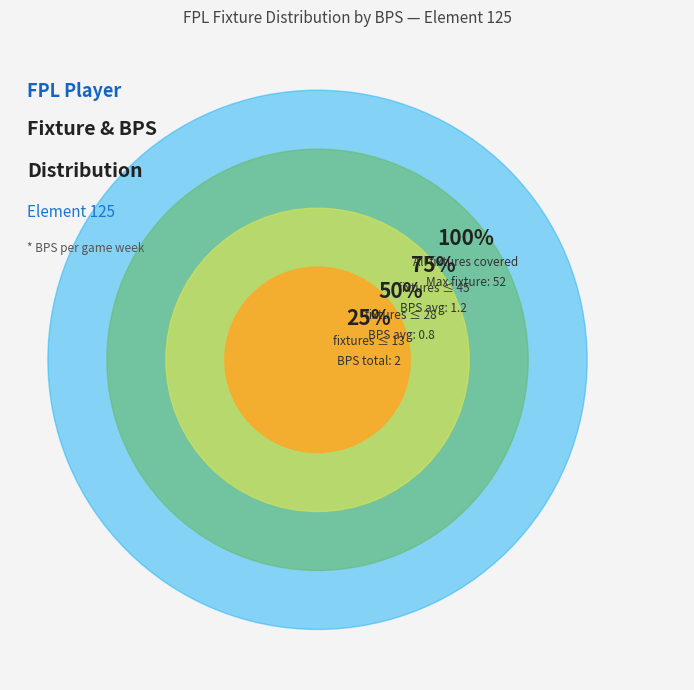

The 0 slice represents 1% of the pie. True or false?

False